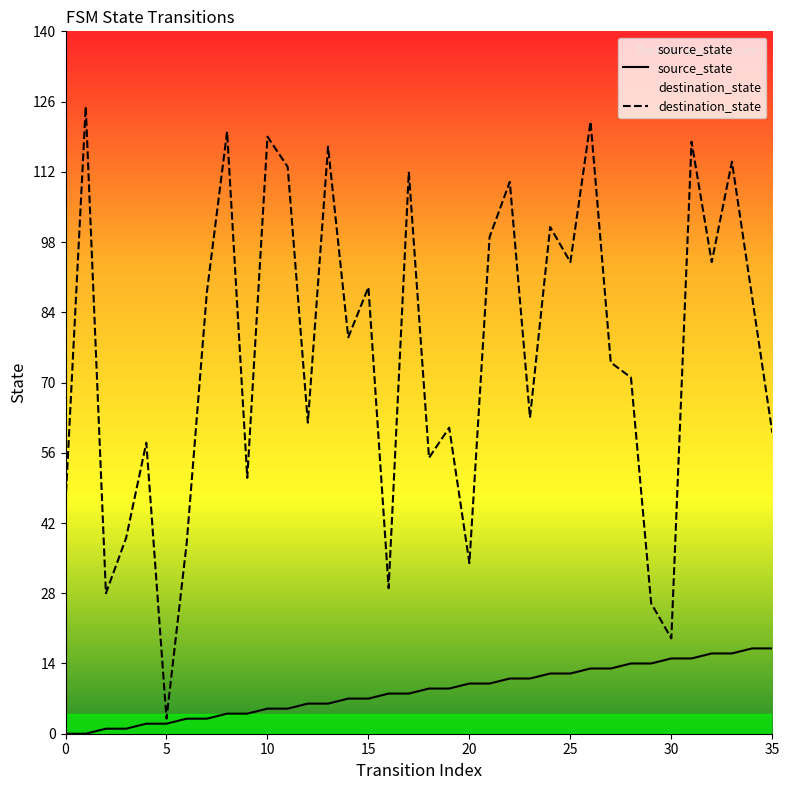

What is the label of the 16th point from the left?

15